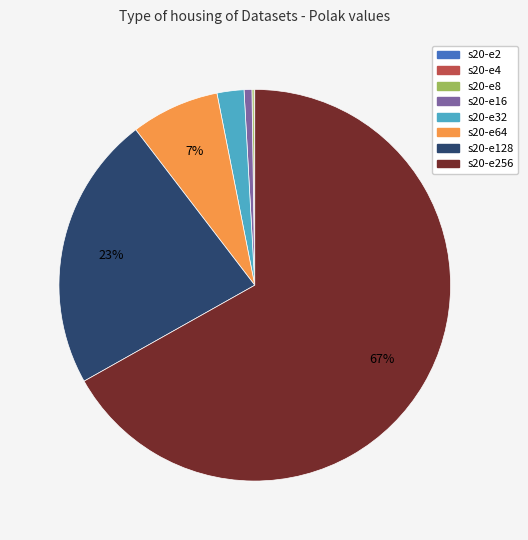

What percentage is the s20-e16 slice, to the nearest percent?

1%